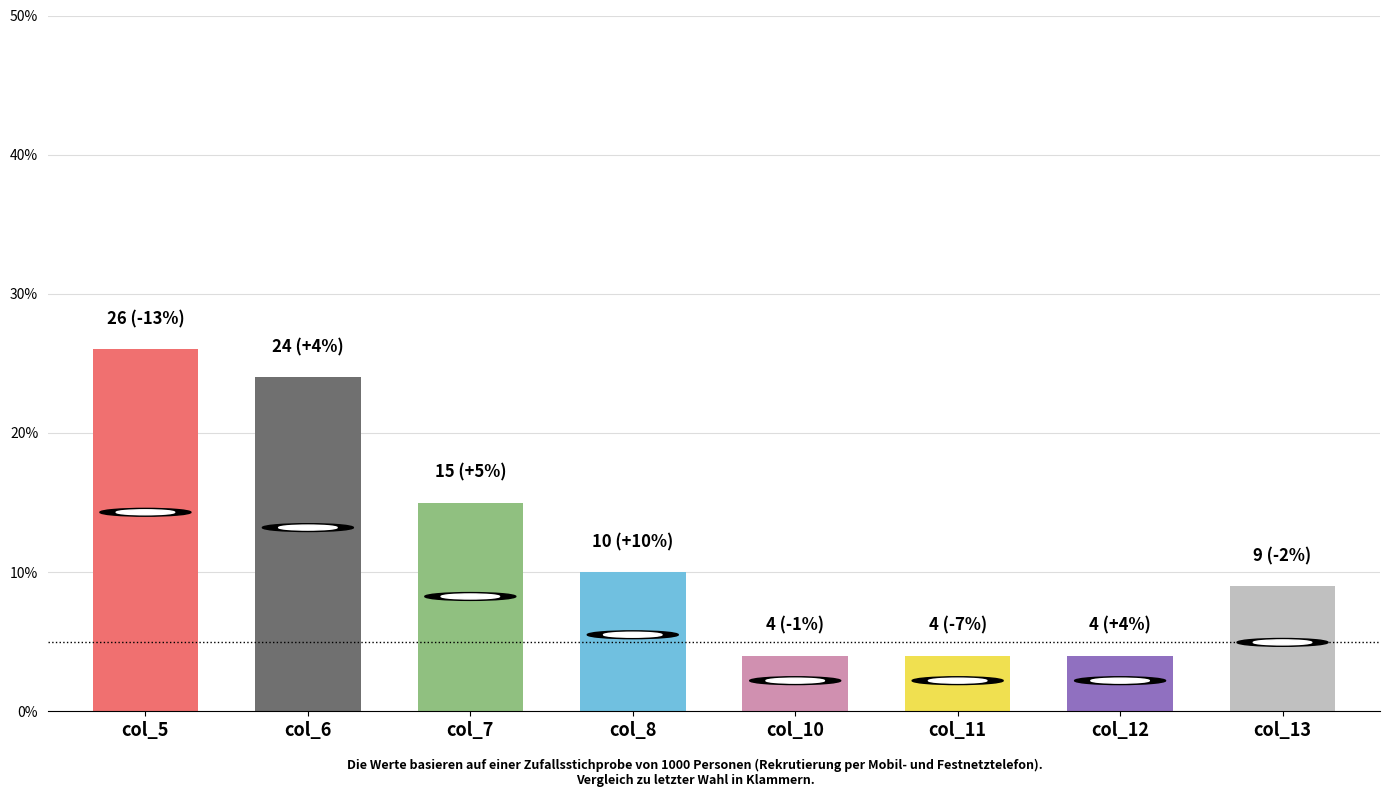

Reading left to right, list all the values displayed in this chart.

26	24	15	10	4	4	4	9